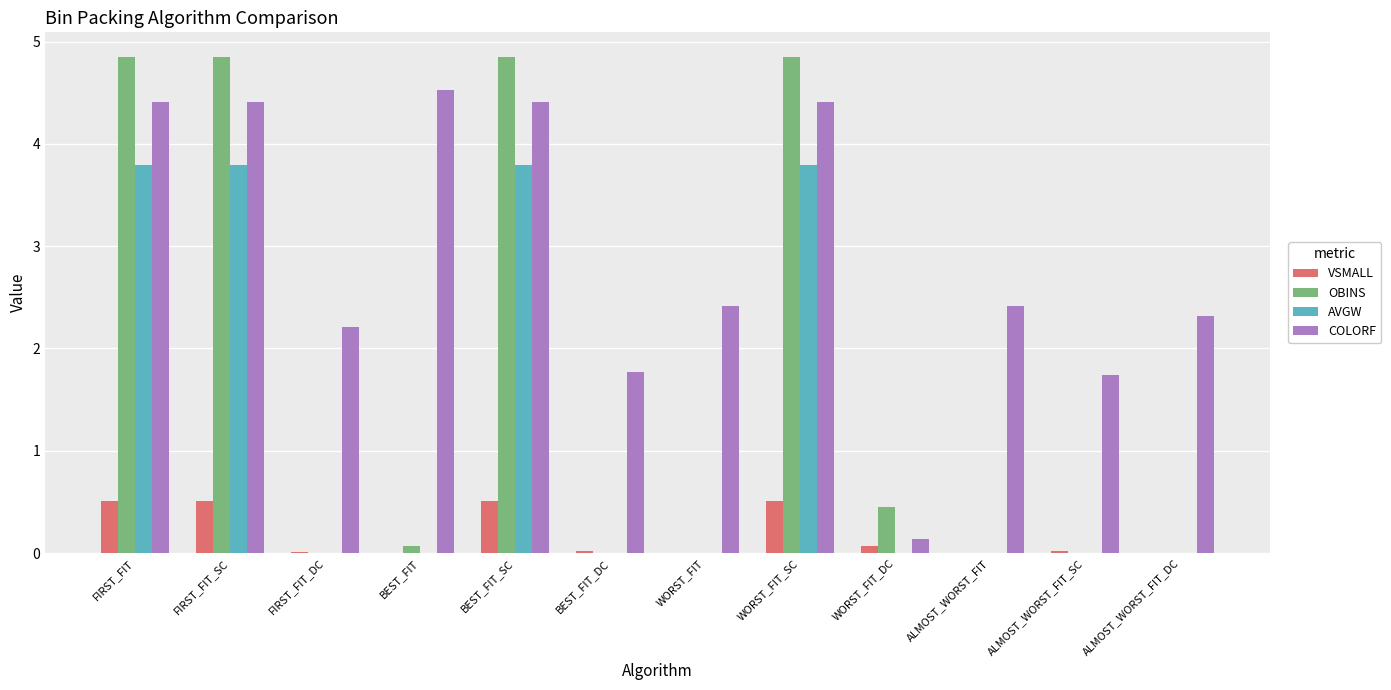

Is the value of VSMALL at ALMOST_WORST_FIT_DC greater than the value of COLORF at WORST_FIT_SC?

No